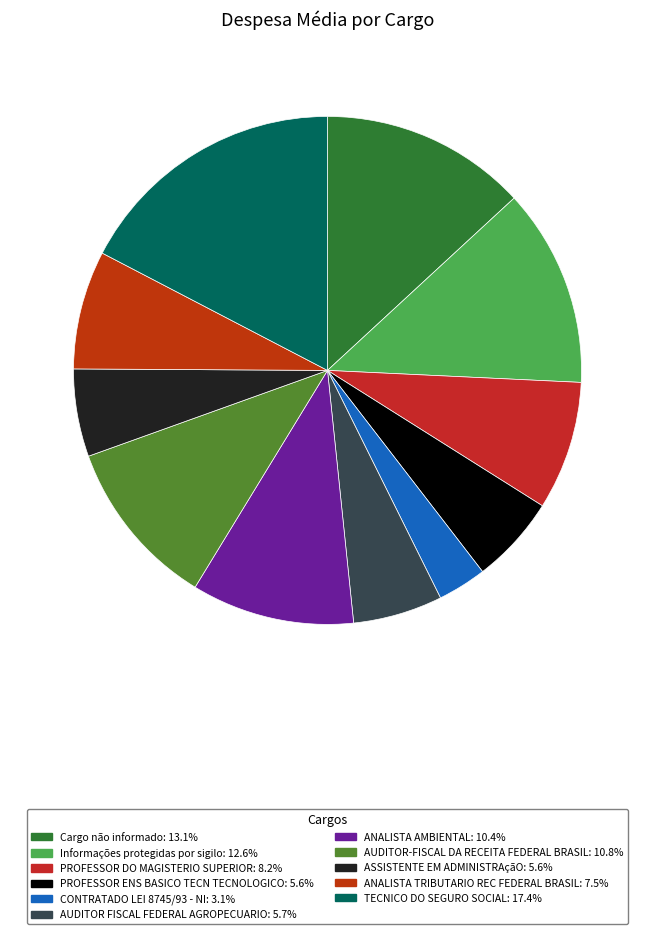

True or false: PROFESSOR ENS BASICO TECN TECNOLOGICO accounts for 20% of the total.

False